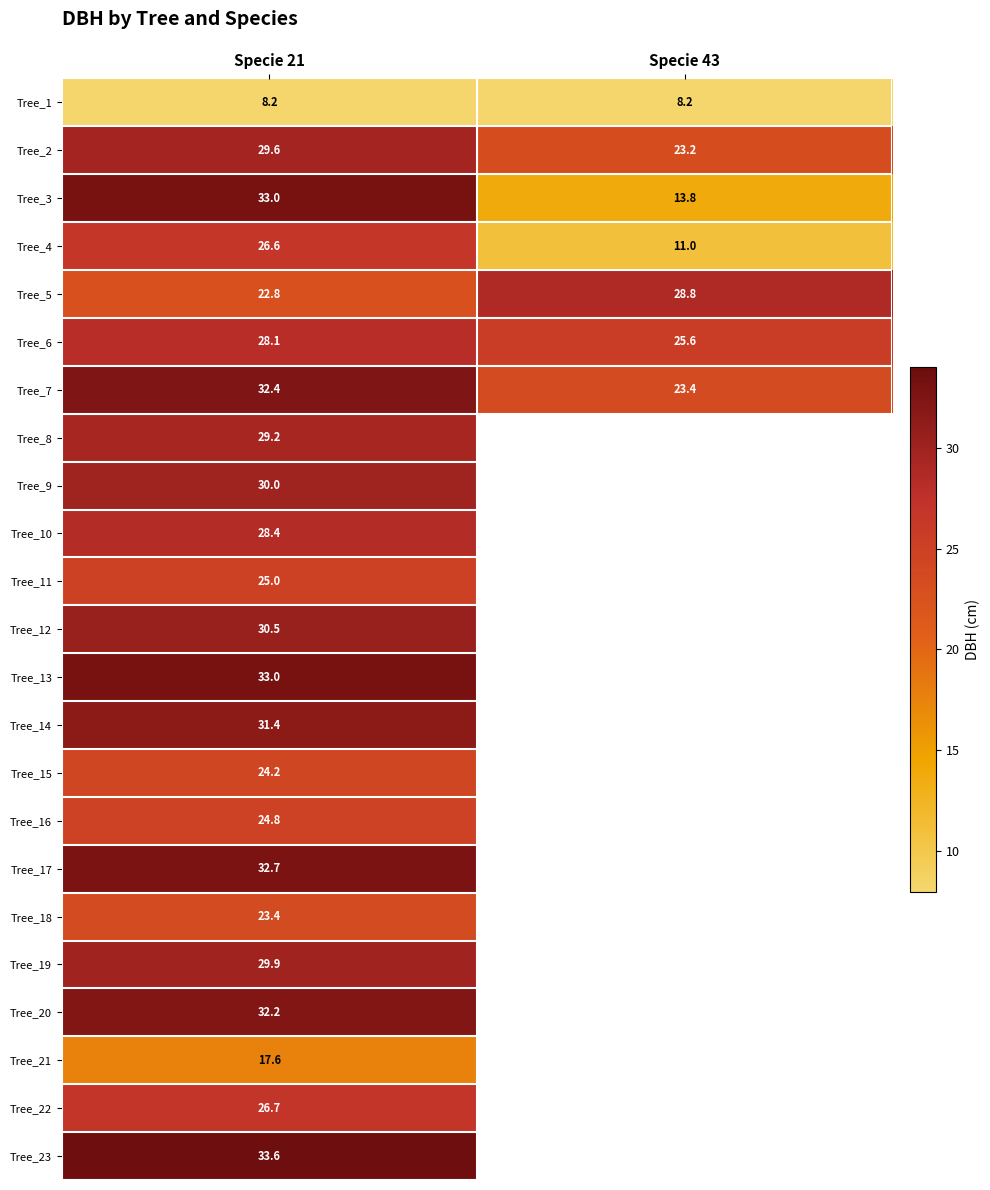

True or false: Tree_3 has a value of 13.8 at Specie 43.

True